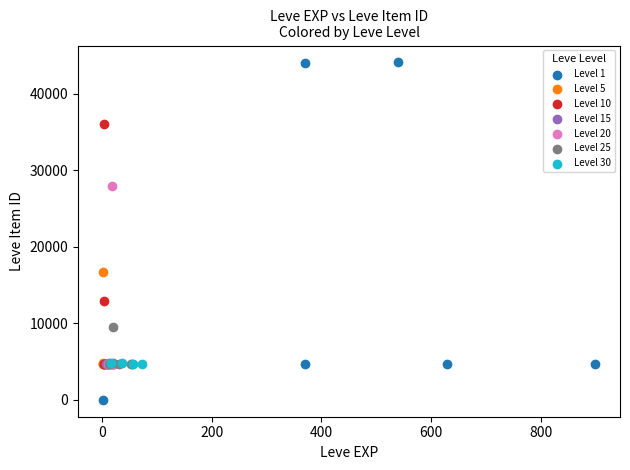

Which series contains the highest Y value?

Level 1